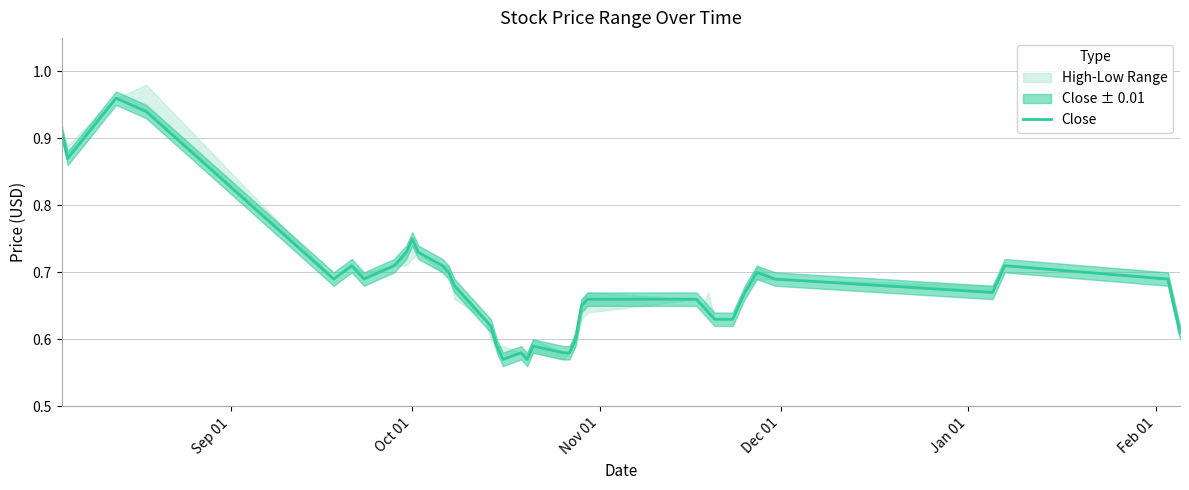

Does the chart display data point markers on the line(s)?

No